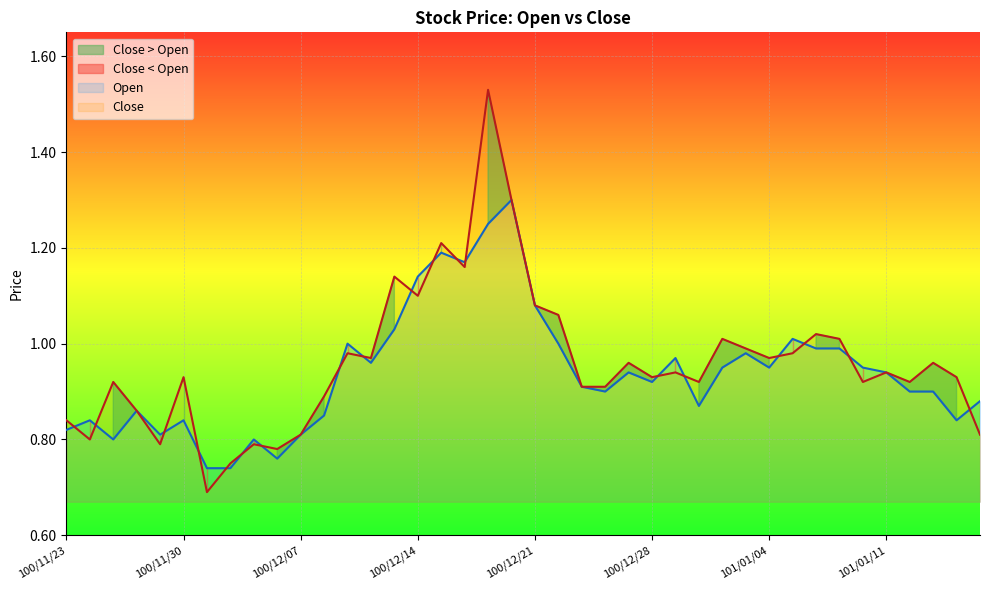

What is the difference between the highest and lowest values at 101/01/02?

0.1